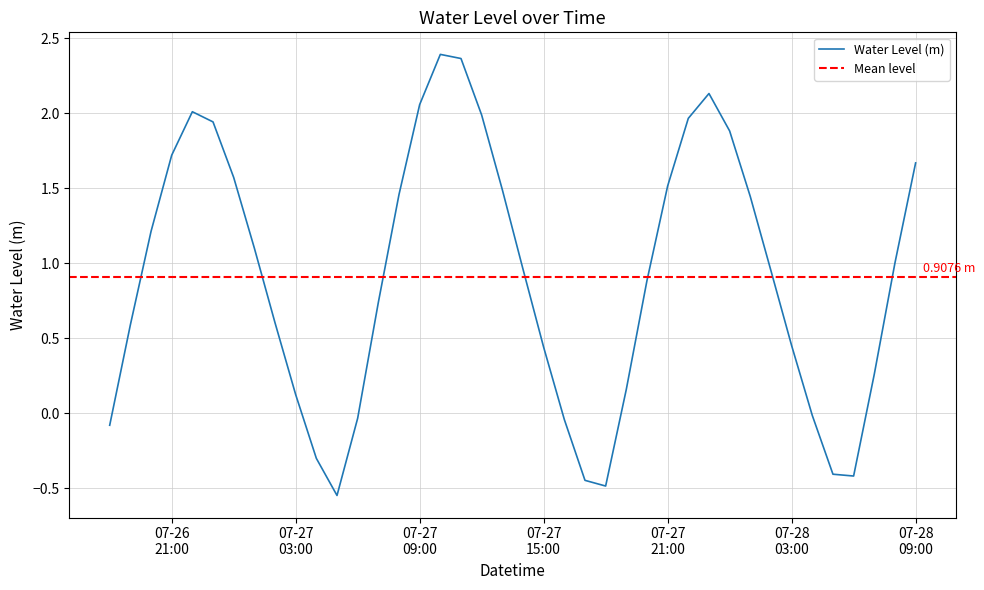

What is the label of the 10th point from the left?

07-27 03:00